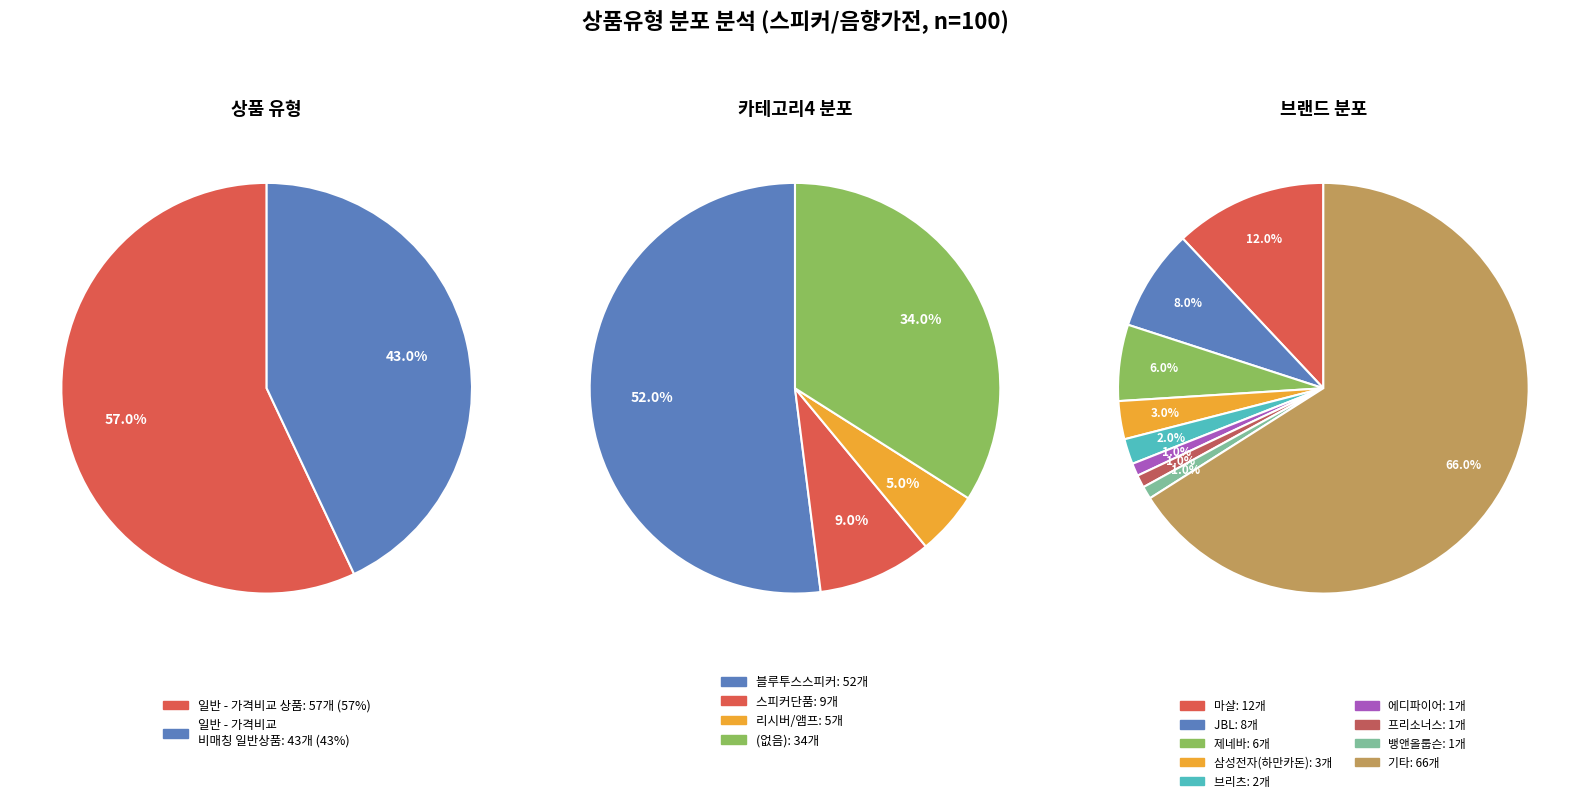

Is the sum of 일반 - 가격비교 상품 and 일반 - 가격비교 비매칭 일반상품 greater than half?

Yes